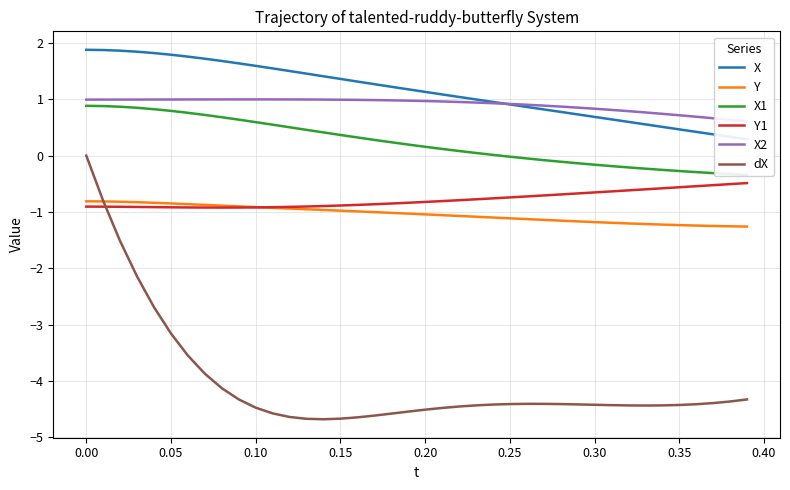

What is the value of the Y1 point at the 24th from the left?

-0.8